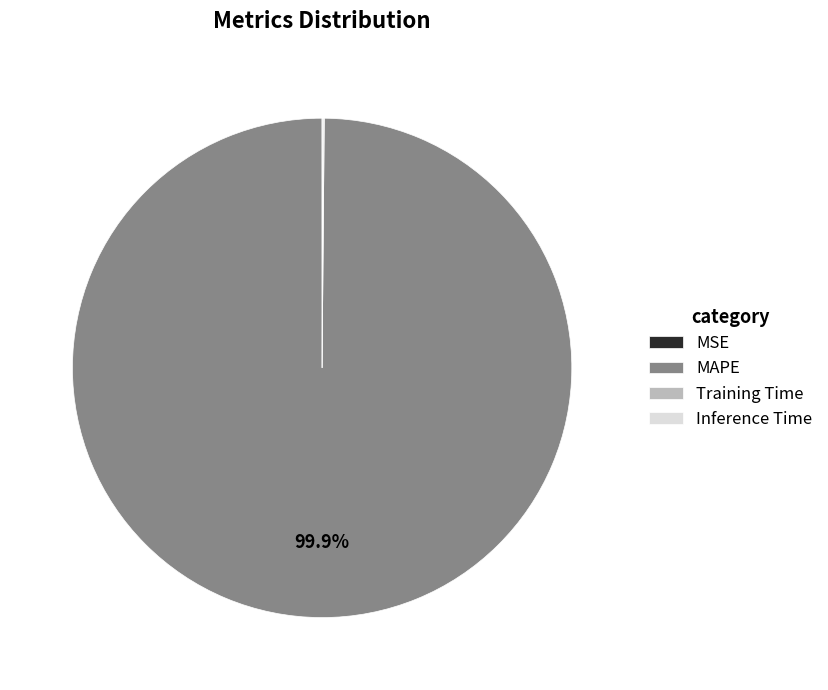

To the nearest percent, what is the difference between the largest and smallest slice percentages?

100%